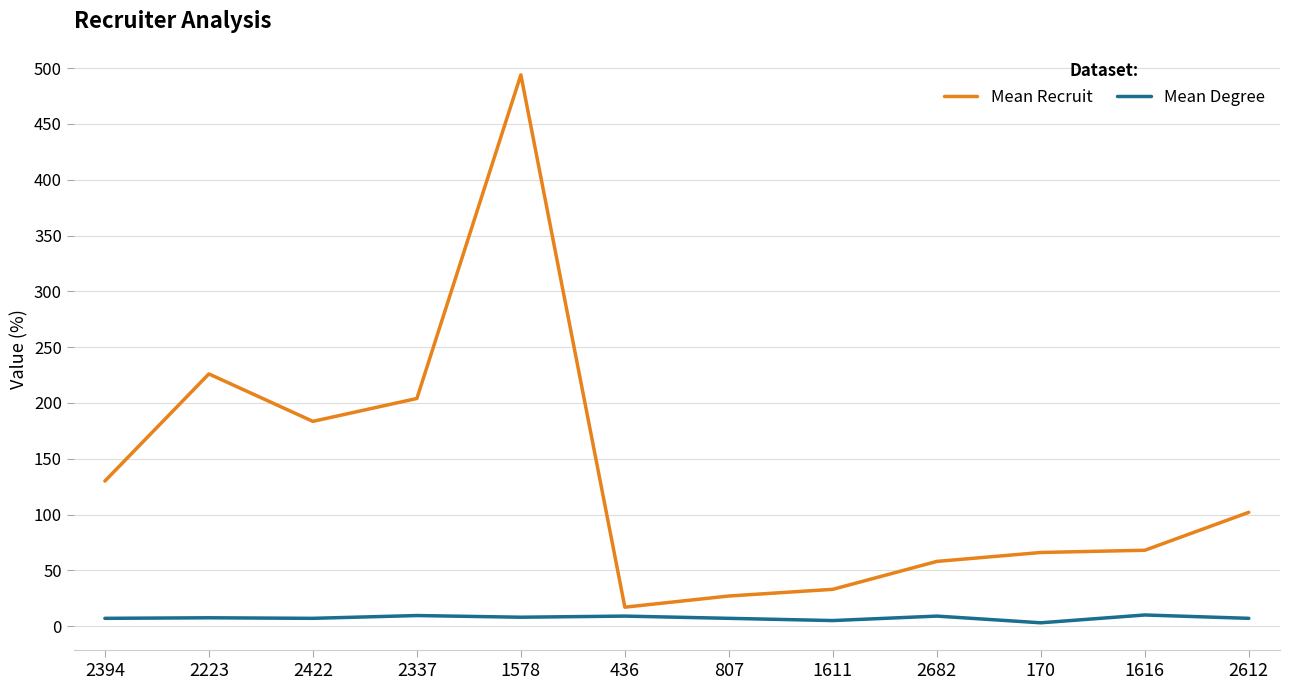

List the series in order of their peak value, lowest first.

Mean Degree, Mean Recruit